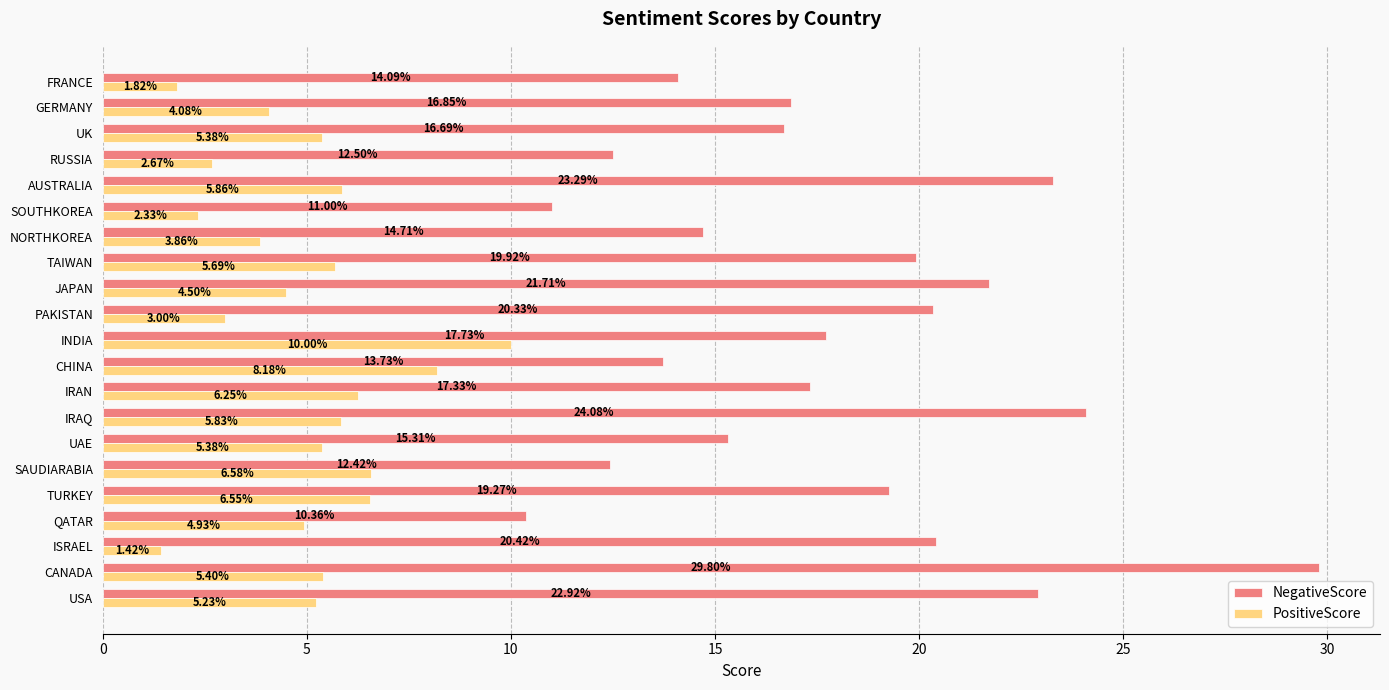

What is the sum of all PositiveScore values?

104.9